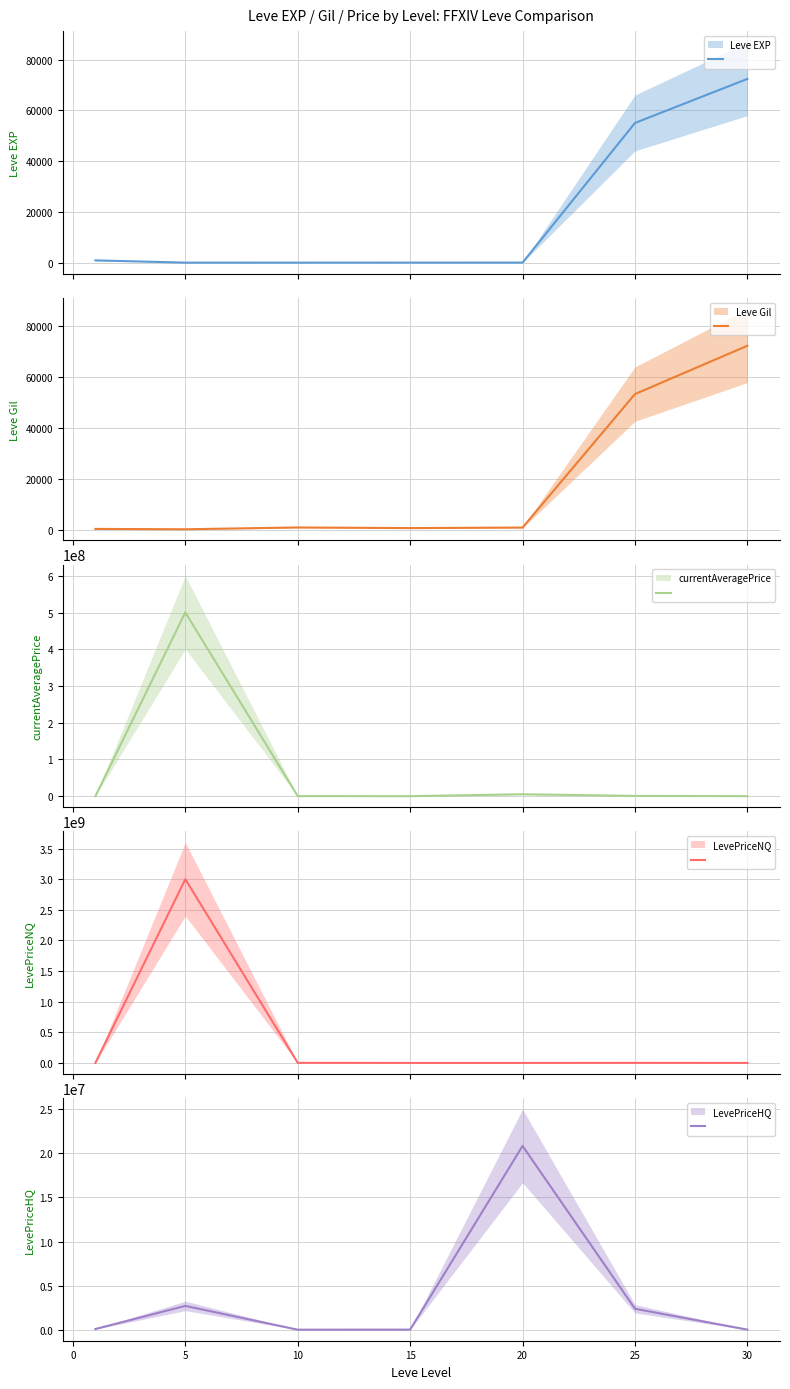

What is the difference between the maximum and second lowest values in the LevePriceNQ series?

2999999542.5